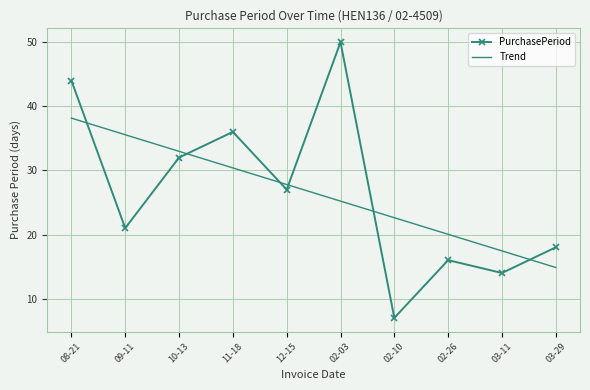

What is the highest value of the Trend series?

38.1